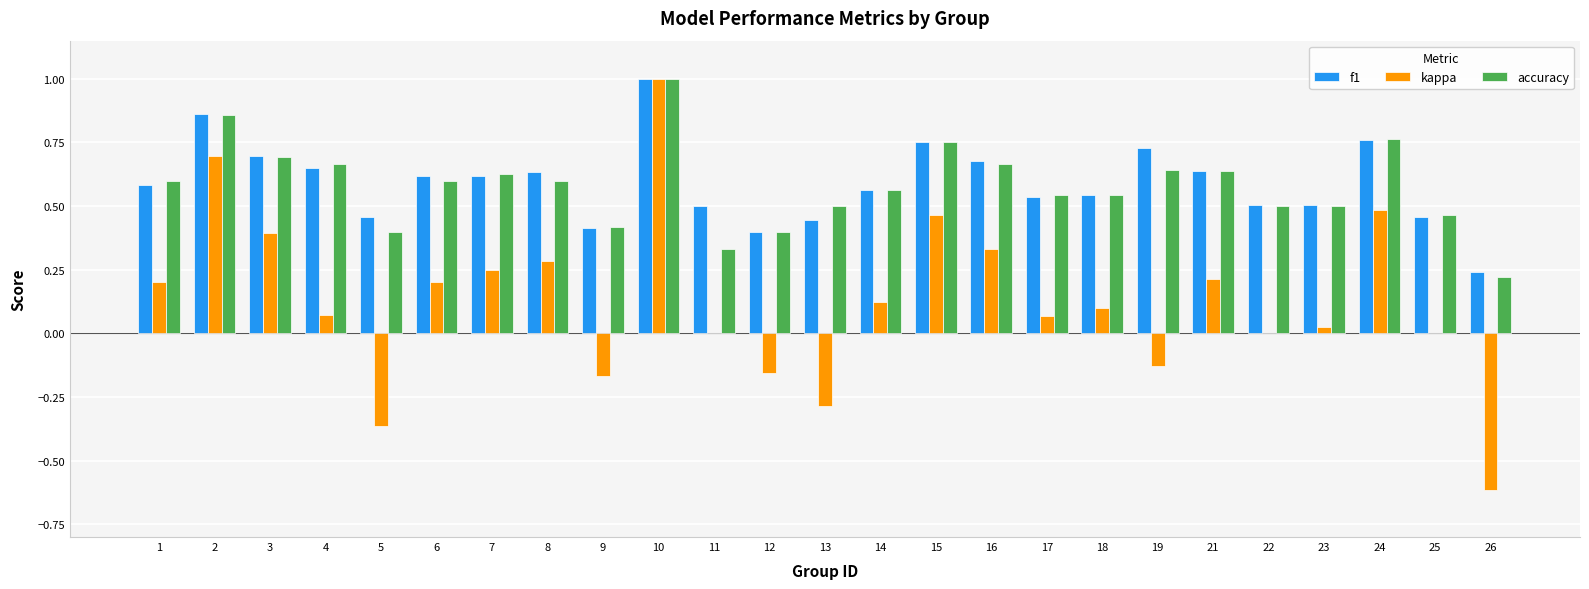

Is the value of kappa at 26 greater than the value of f1 at 12?

No